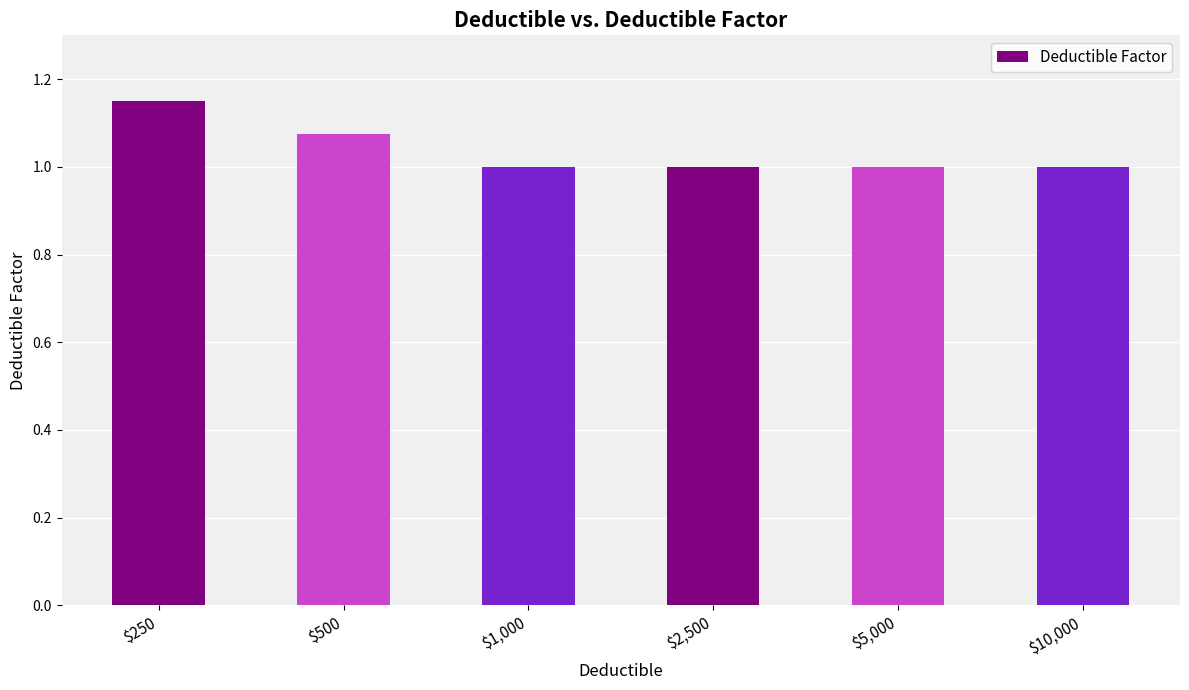

True or false: the data shows 1.0 at $10,000.

True